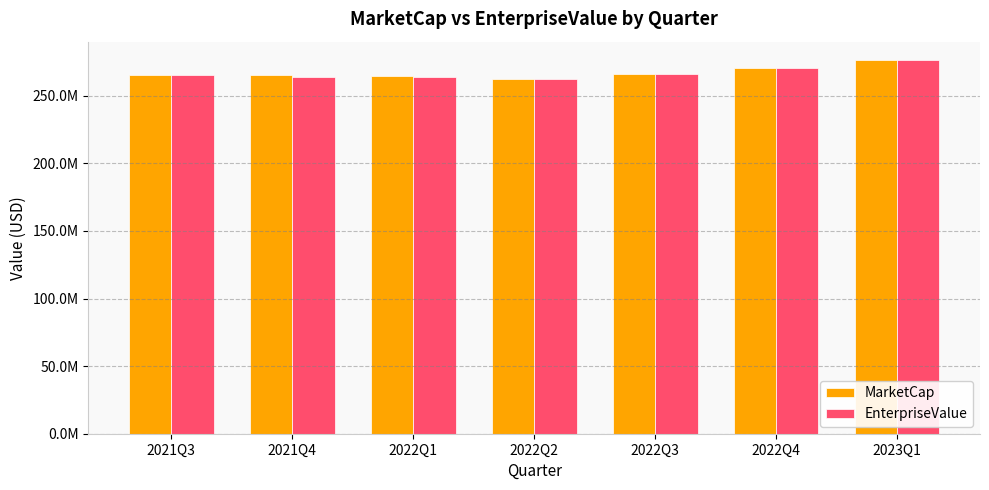

Are the bars grouped side by side (vs. stacked)?

Yes